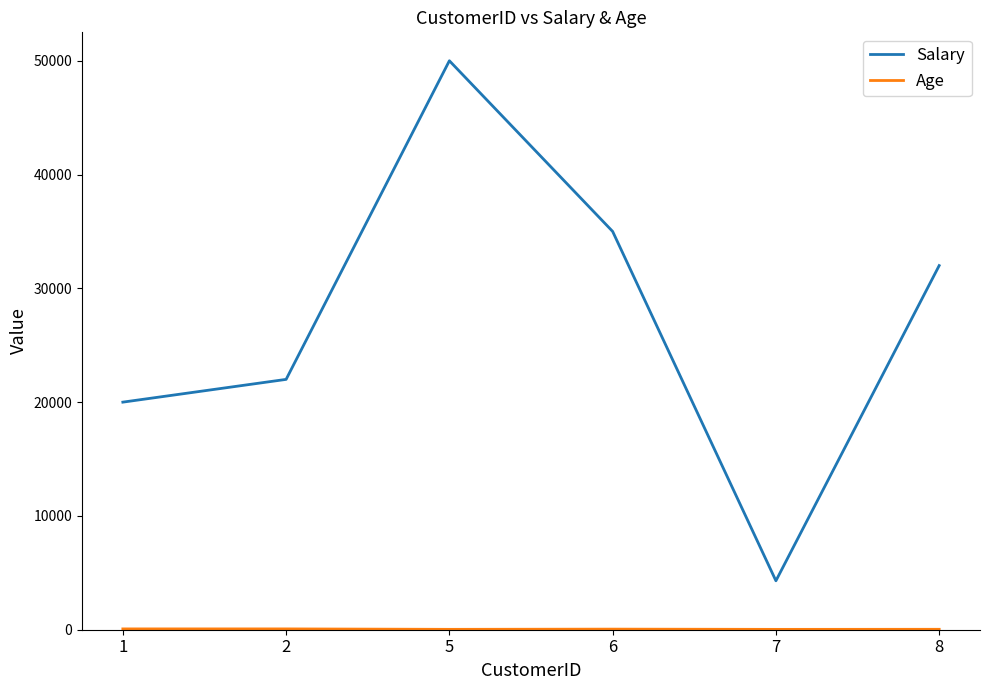

Rank the categories by Salary value from lowest to highest.

7, 1, 2, 8, 6, 5